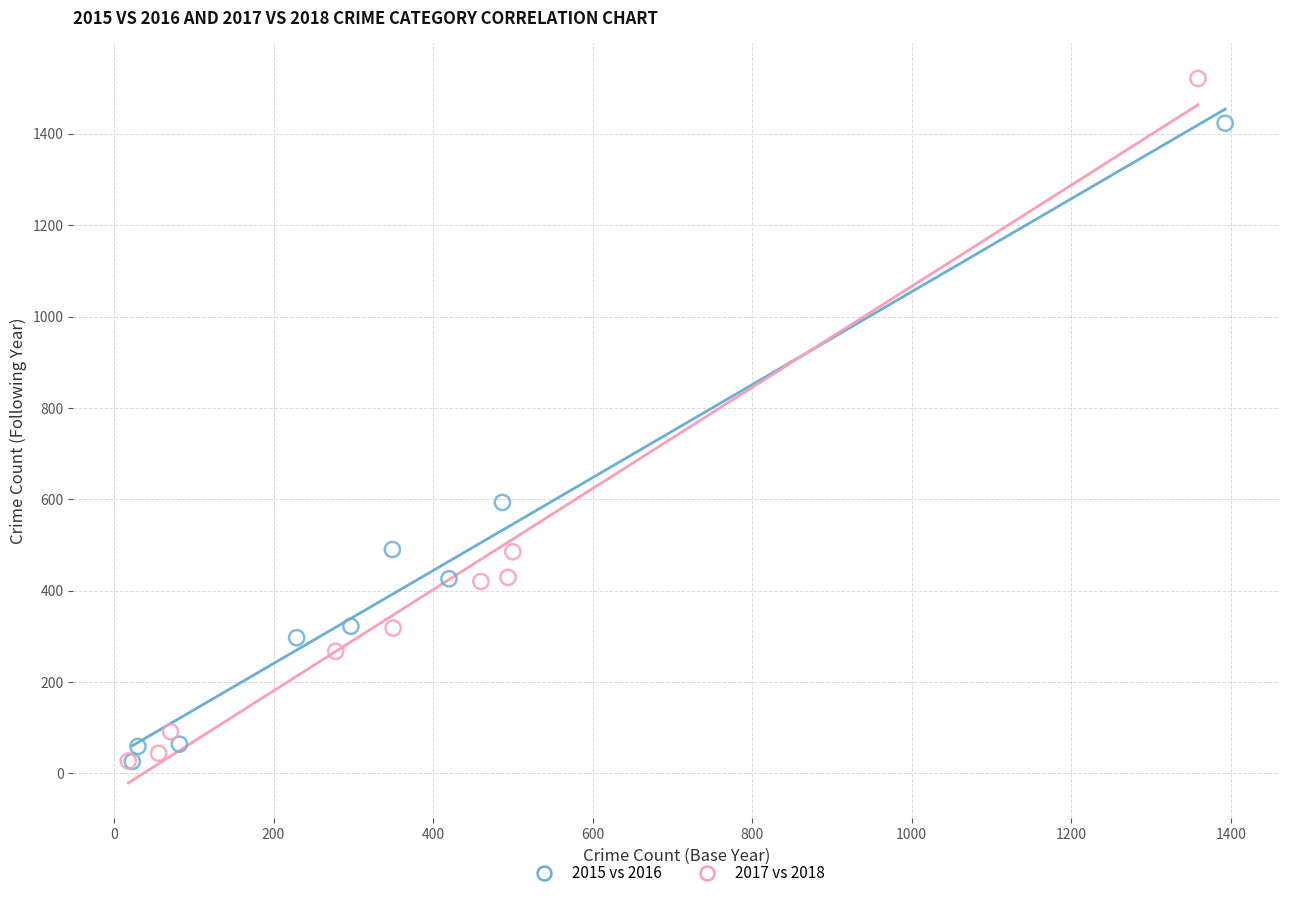

Which series contains the highest Y value?

2017 vs 2018